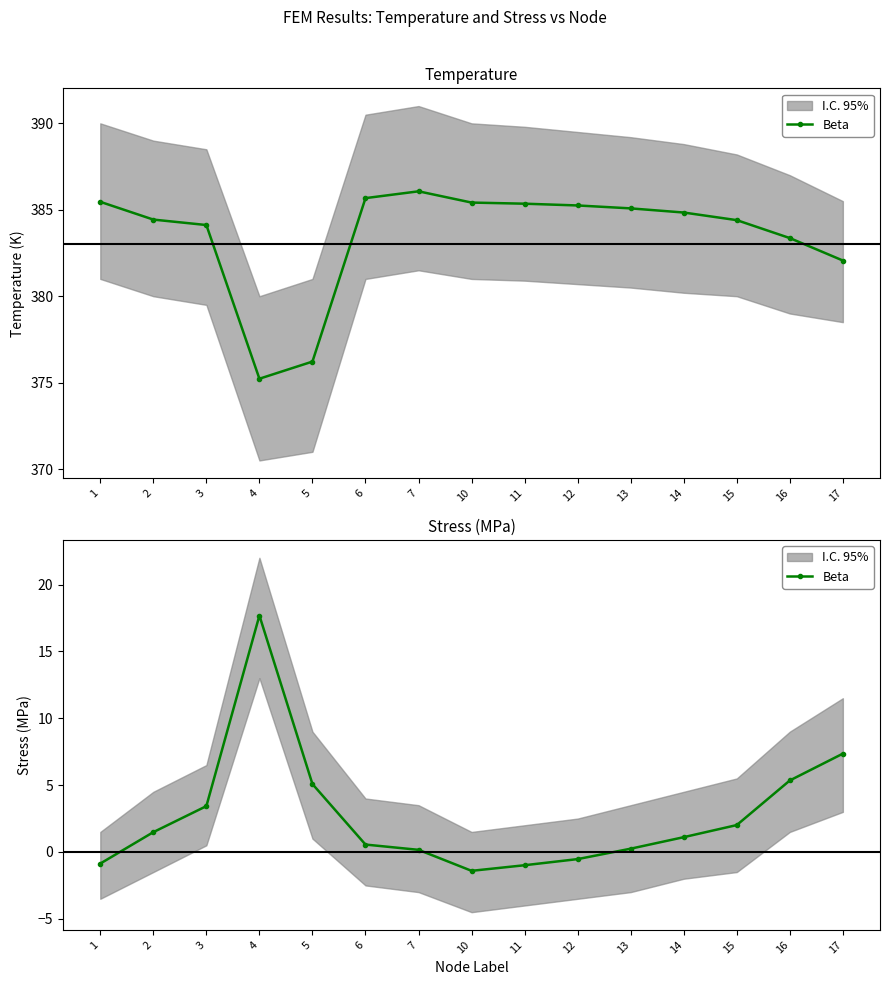

What is the change in value from 14 to 15?

+0.9